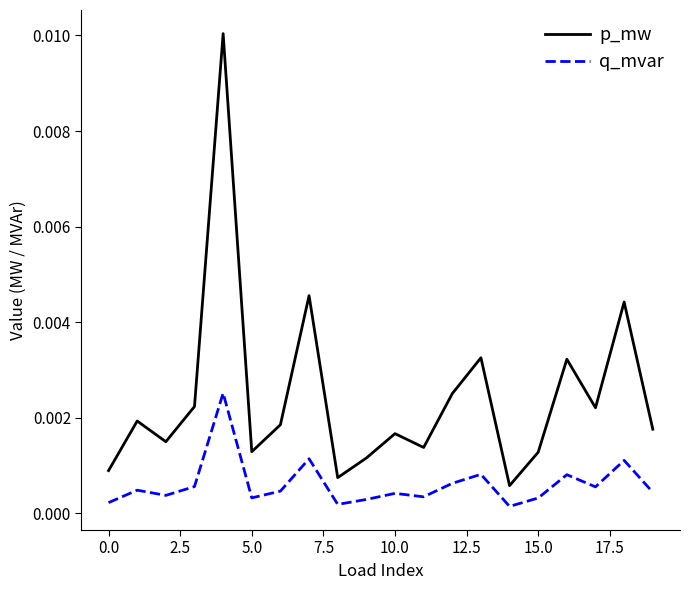

Which series has the widest spread of values?

p_mw